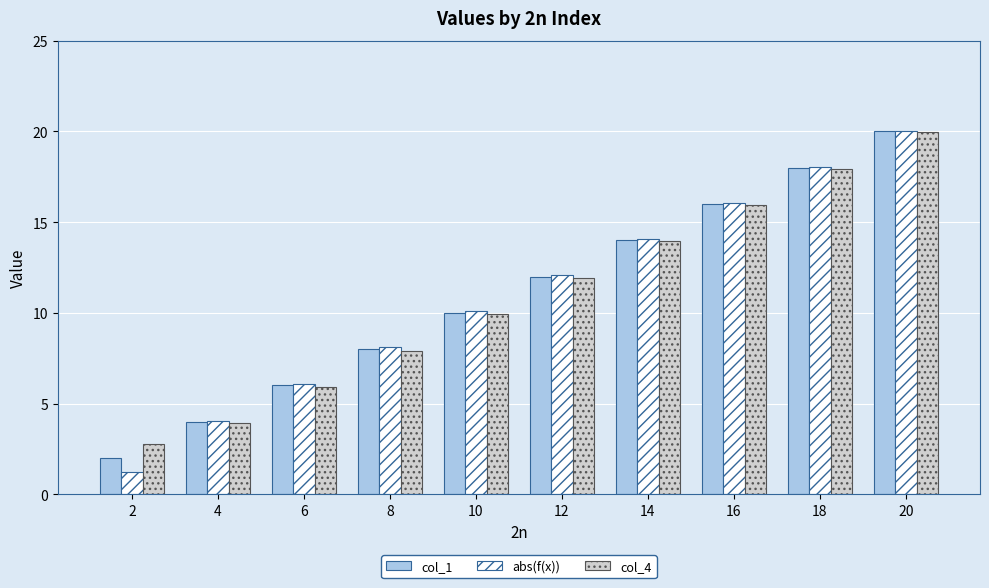

How many values in the col_1 series are below 12?

5